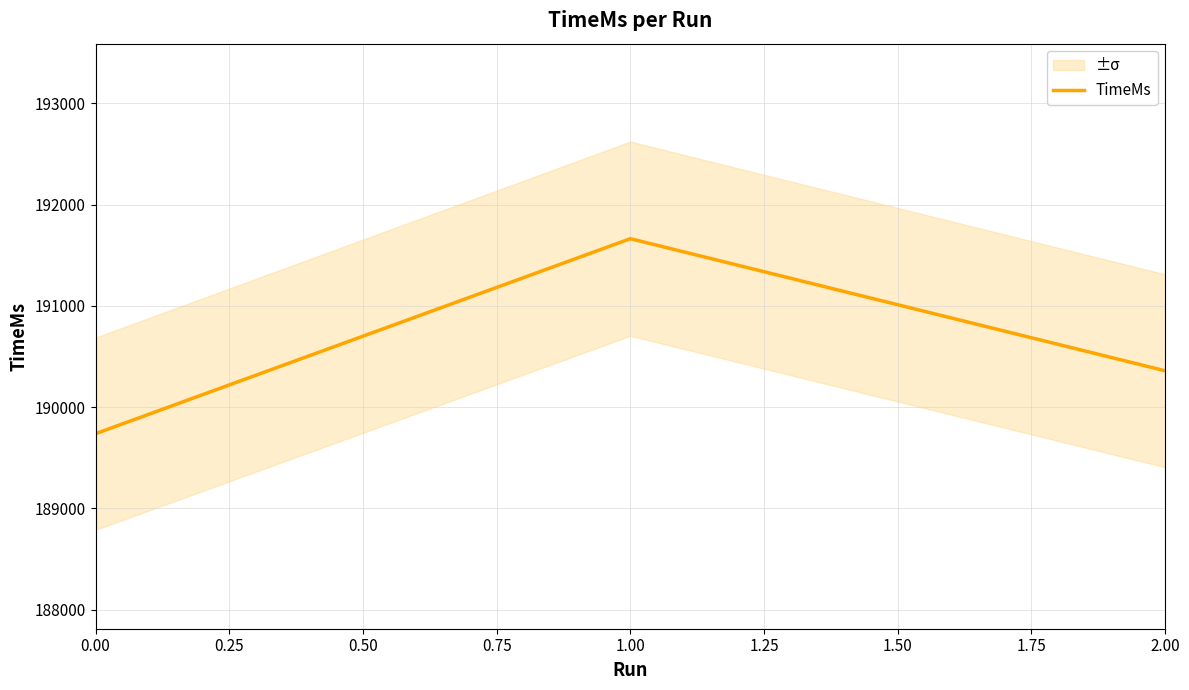

What is the smallest value displayed?

189738